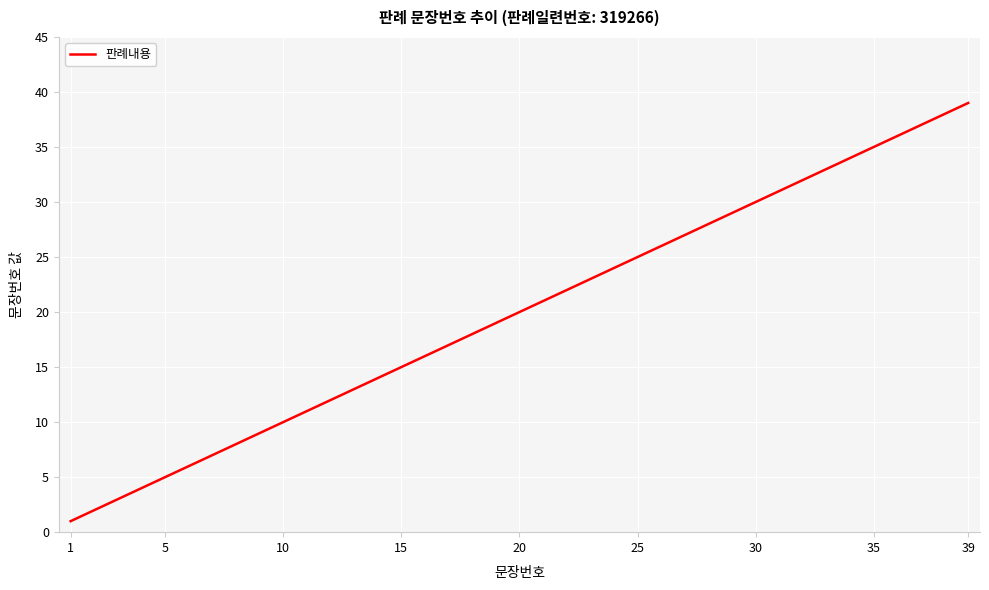

What is the average value?

20